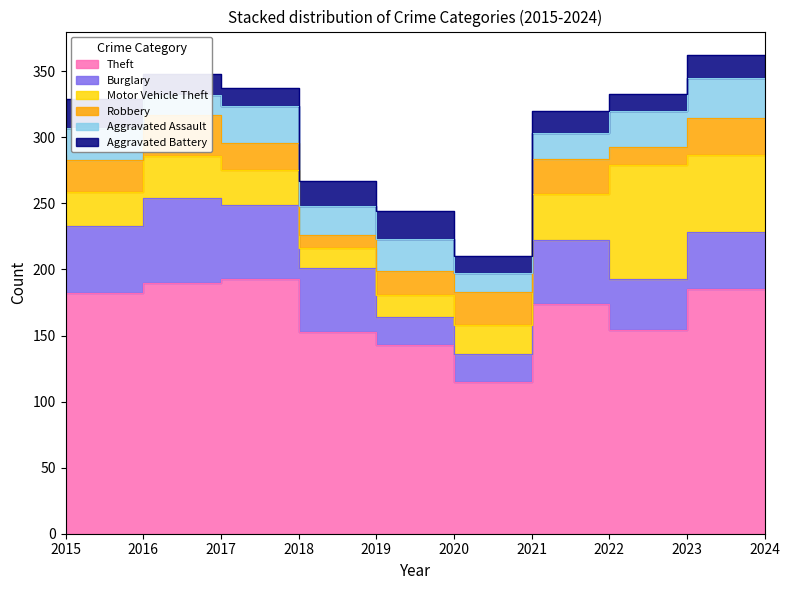

What is the difference between the highest and lowest values at 2022?

157